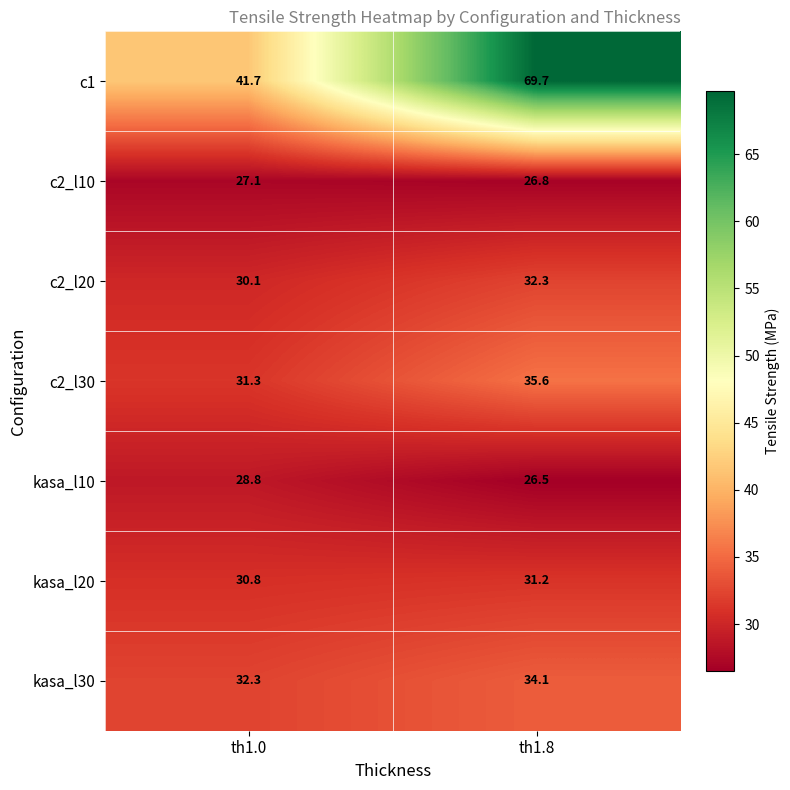

How many data points does each series have?

2